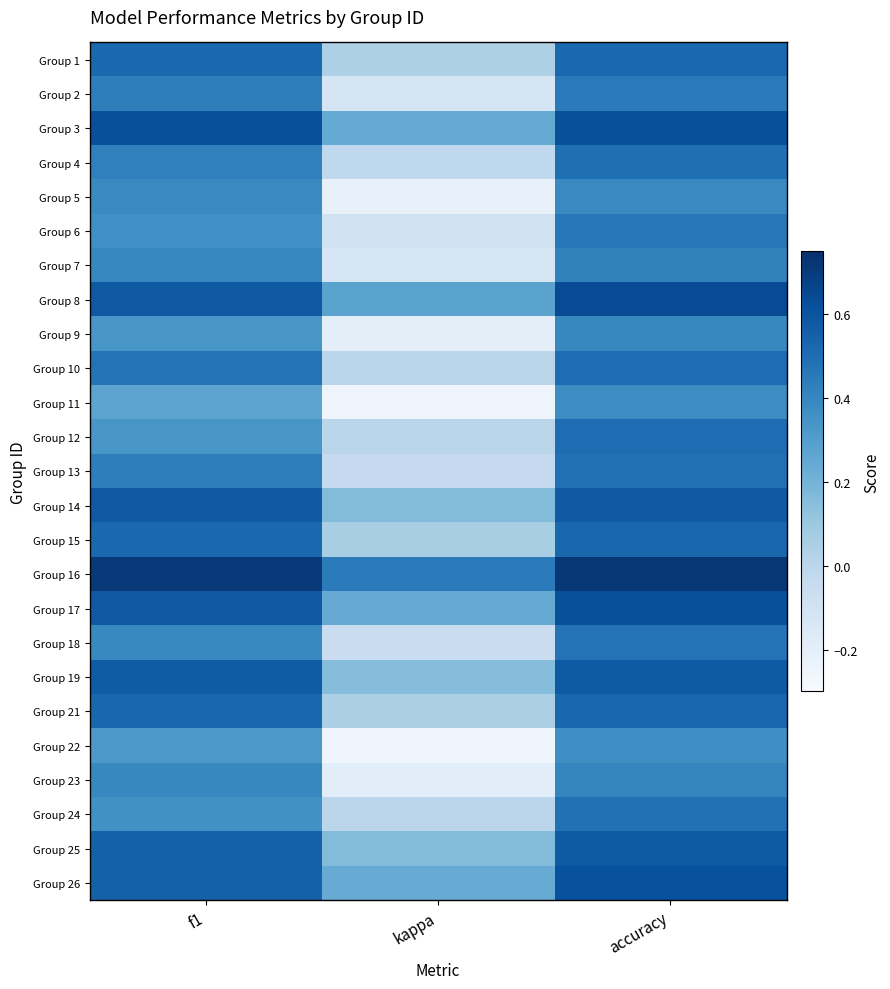

Reading left to right, list all the values displayed in this chart.

Group 1: f1=0.5	kappa=0.0	accuracy=0.5
Group 2: f1=0.4	kappa=-0.1	accuracy=0.5
Group 3: f1=0.6	kappa=0.2	accuracy=0.6
Group 4: f1=0.4	kappa=-0.0	accuracy=0.5
Group 5: f1=0.4	kappa=-0.2	accuracy=0.4
Group 6: f1=0.4	kappa=-0.1	accuracy=0.5
Group 7: f1=0.4	kappa=-0.1	accuracy=0.4
Group 8: f1=0.6	kappa=0.3	accuracy=0.6
Group 9: f1=0.3	kappa=-0.2	accuracy=0.4
Group 10: f1=0.5	kappa=0.0	accuracy=0.5
Group 11: f1=0.3	kappa=-0.2	accuracy=0.4
Group 12: f1=0.3	kappa=0.0	accuracy=0.5
Group 13: f1=0.4	kappa=-0.0	accuracy=0.5
Group 14: f1=0.6	kappa=0.2	accuracy=0.6
Group 15: f1=0.5	kappa=0.1	accuracy=0.5
Group 16: f1=0.7	kappa=0.4	accuracy=0.7
Group 17: f1=0.6	kappa=0.2	accuracy=0.6
Group 18: f1=0.4	kappa=-0.1	accuracy=0.5
Group 19: f1=0.6	kappa=0.2	accuracy=0.6
Group 21: f1=0.5	kappa=0.1	accuracy=0.5
Group 22: f1=0.3	kappa=-0.3	accuracy=0.4
Group 23: f1=0.4	kappa=-0.2	accuracy=0.4
Group 24: f1=0.4	kappa=-0.0	accuracy=0.5
Group 25: f1=0.6	kappa=0.2	accuracy=0.6
Group 26: f1=0.6	kappa=0.2	accuracy=0.6